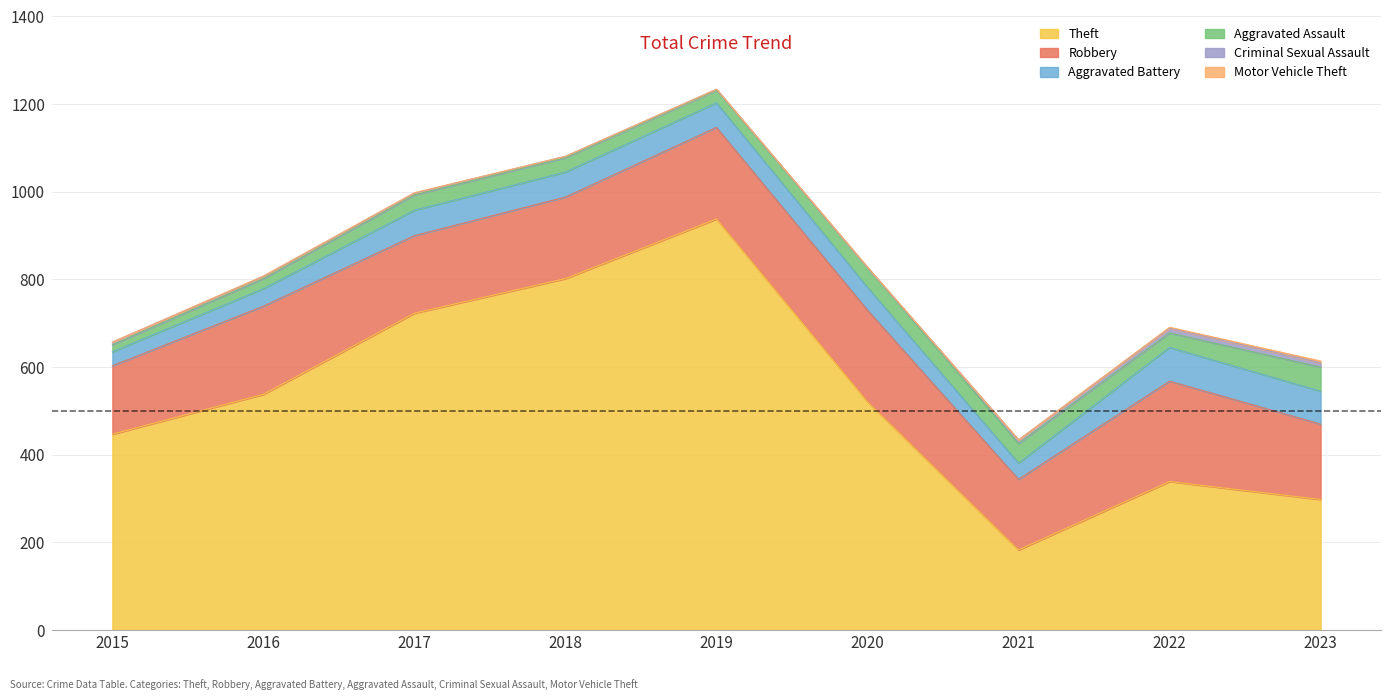

How many data points does each series have?

9